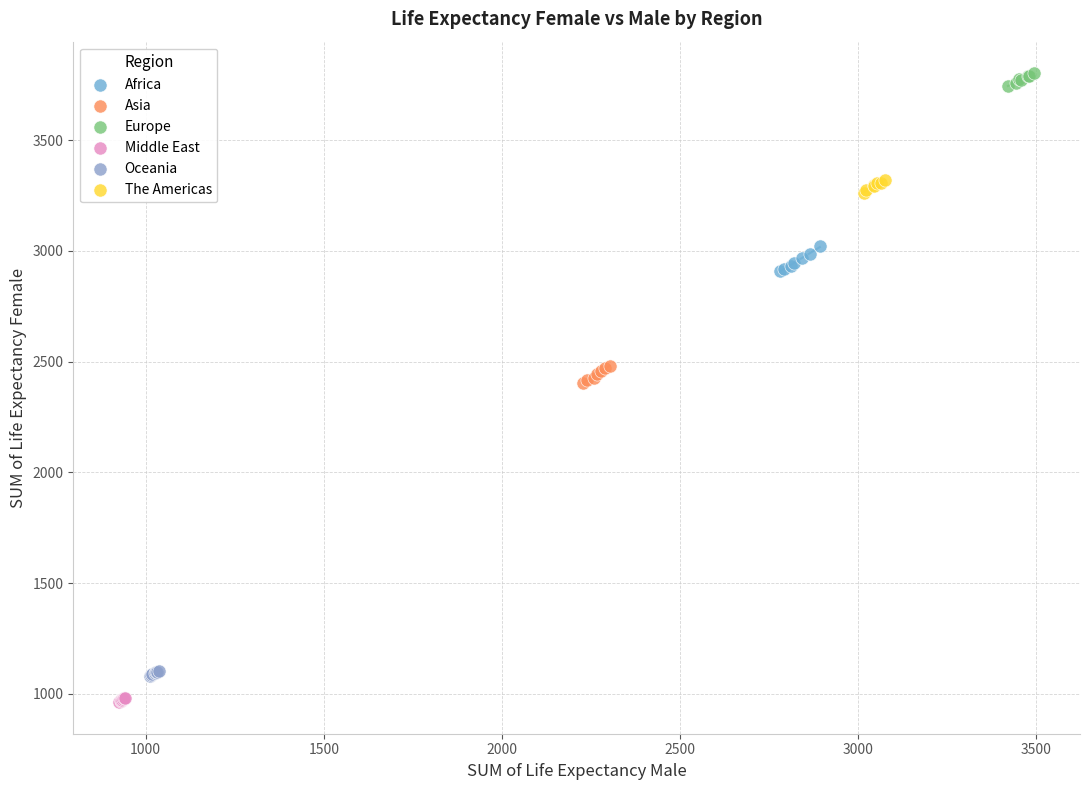

Which series has the widest spread of Y values?

Africa